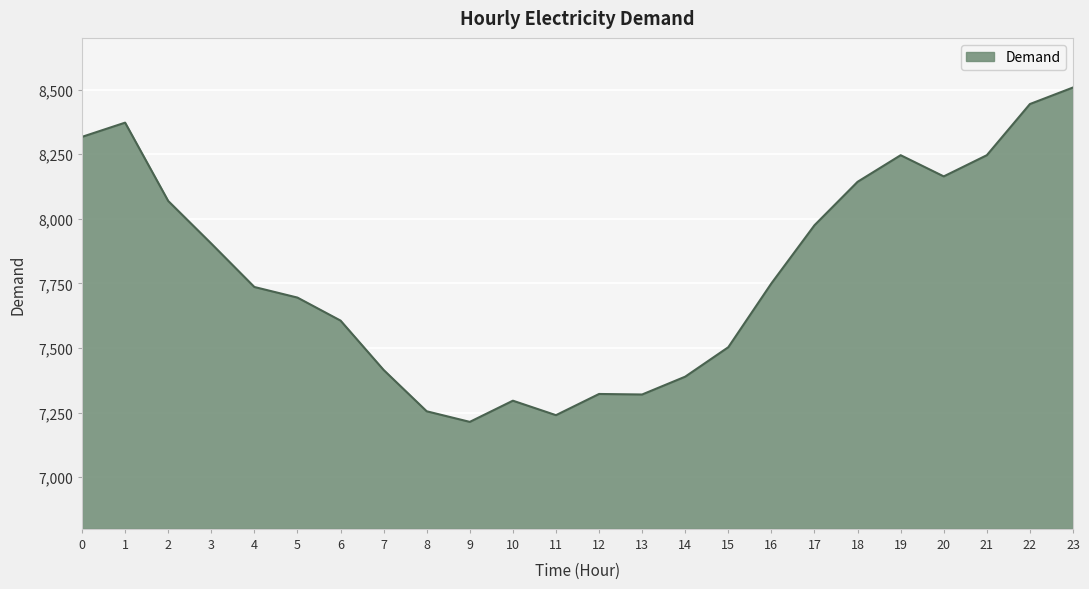

True or false: the data shows 7255 at 8.

True